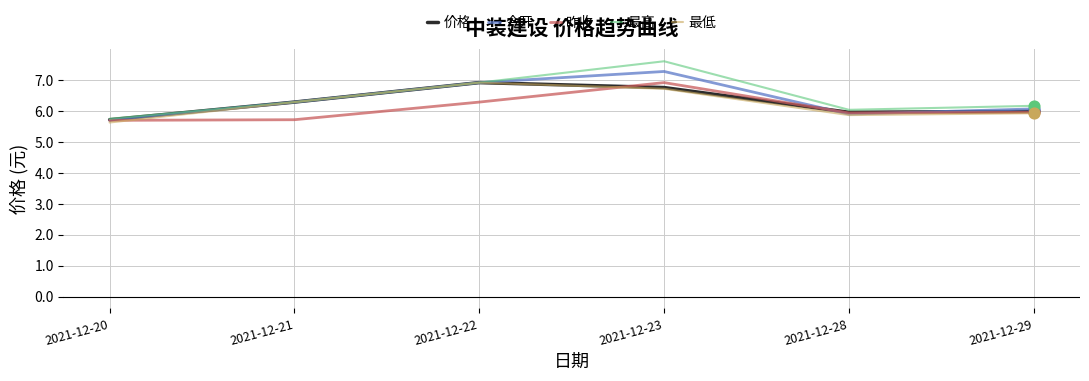

At which category is the sum across all series the highest?

2021-12-23